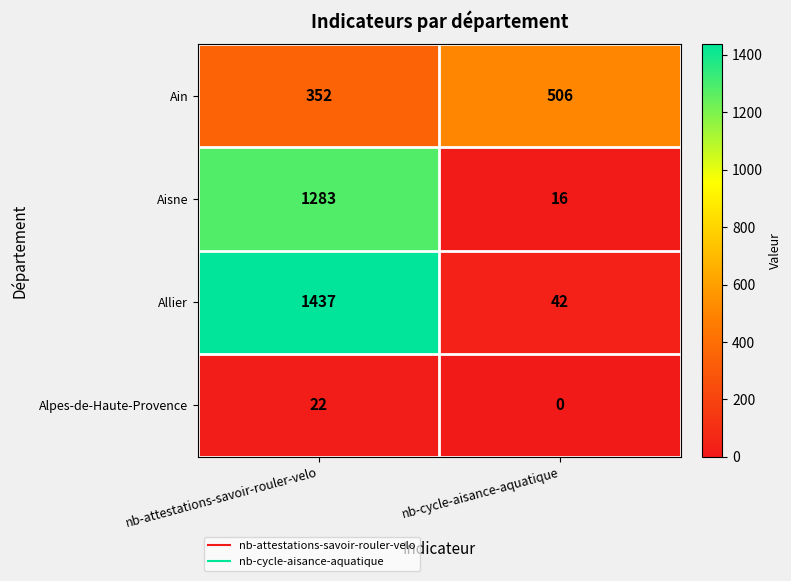

At which label does Ain reach its minimum?

nb-attestations-savoir-rouler-velo